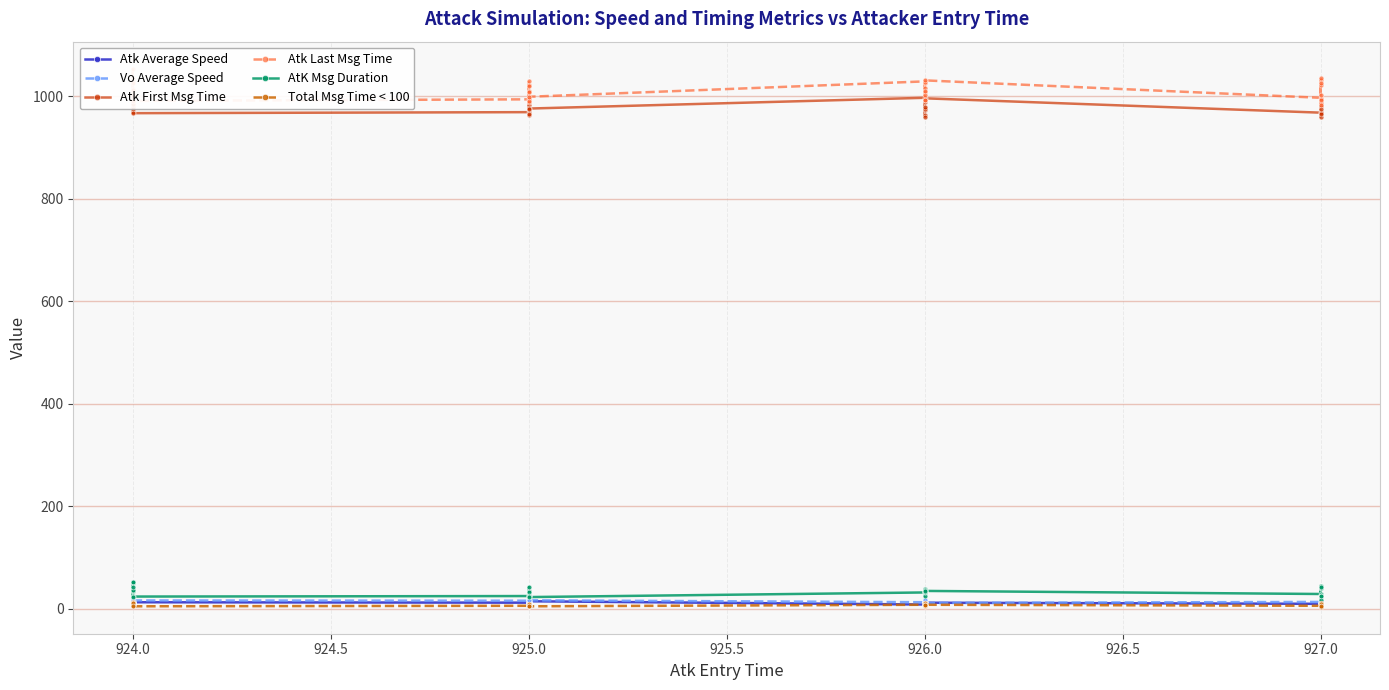

True or false: Atk Last Msg Time has more than 1 points higher than both neighbors.

True